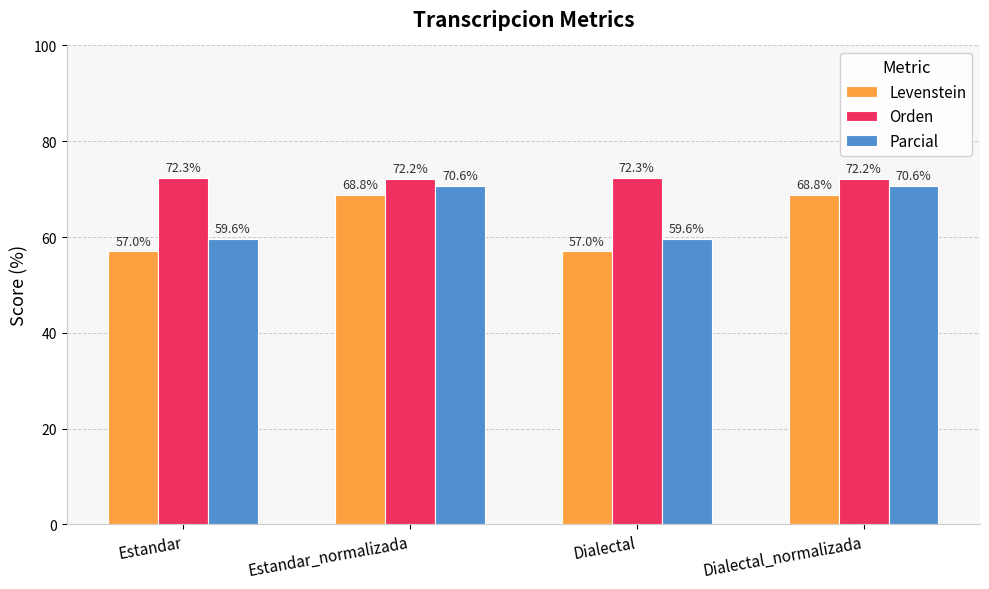

Is it true that Orden equals 15.2 at Dialectal?

False